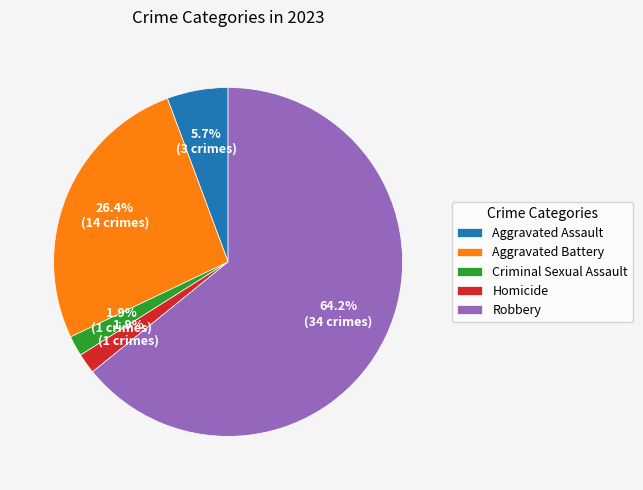

Which slice is the largest?

Robbery